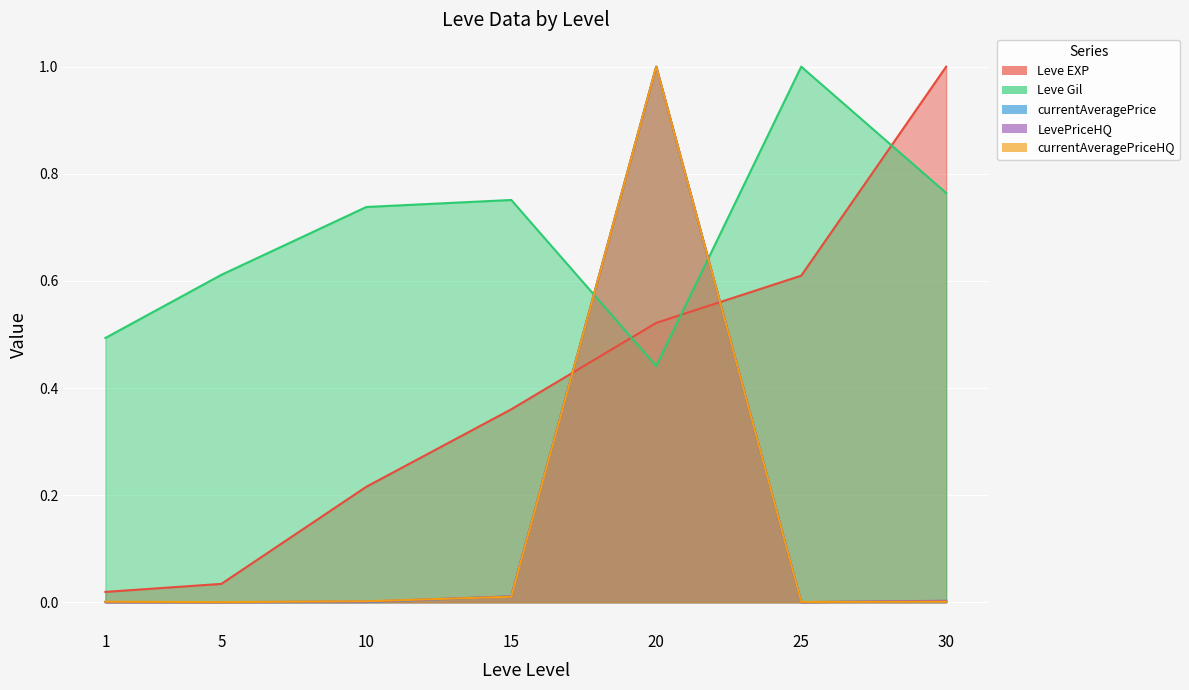

The Leve Gil series shows 0.8 at 15. True or false?

True